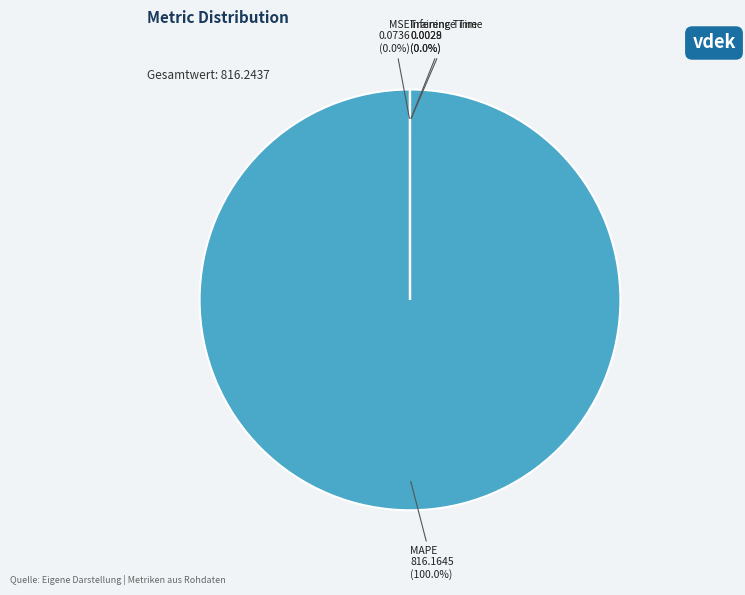

Which slice is the largest?

MAPE